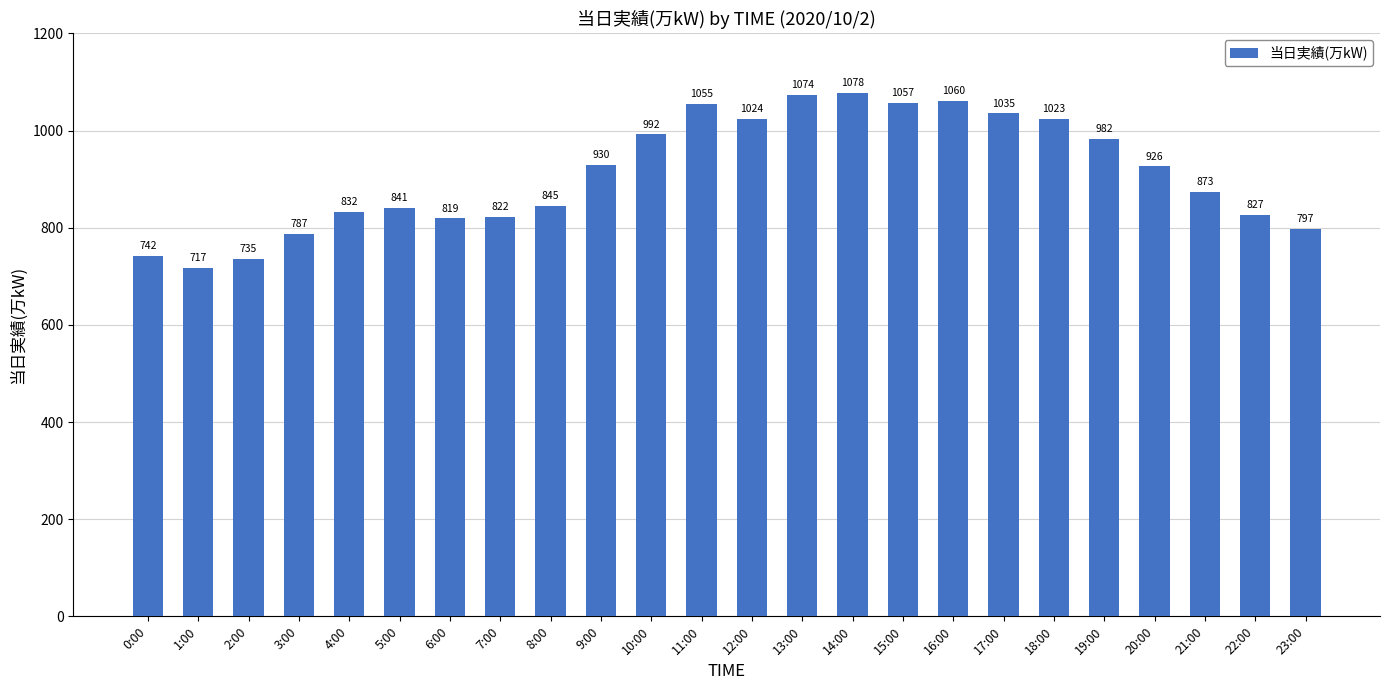

Read the value at 14:00, to the nearest 10.

1080